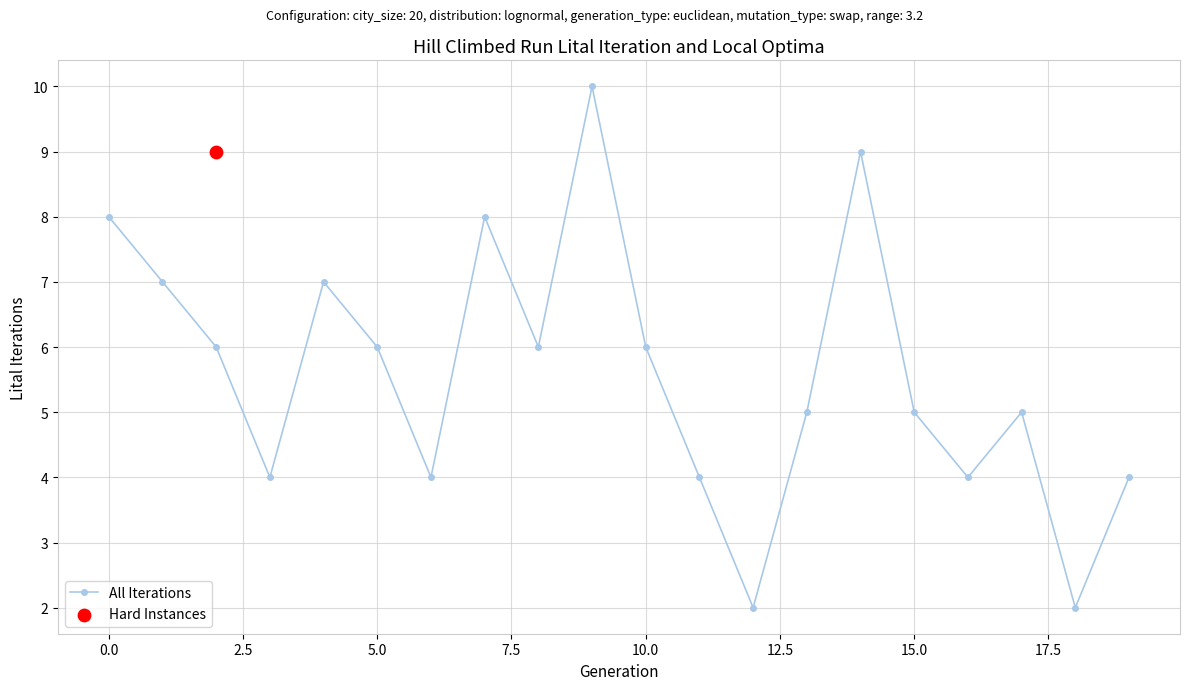

True or false: All Iterations has more than 2 interior local peaks.

True